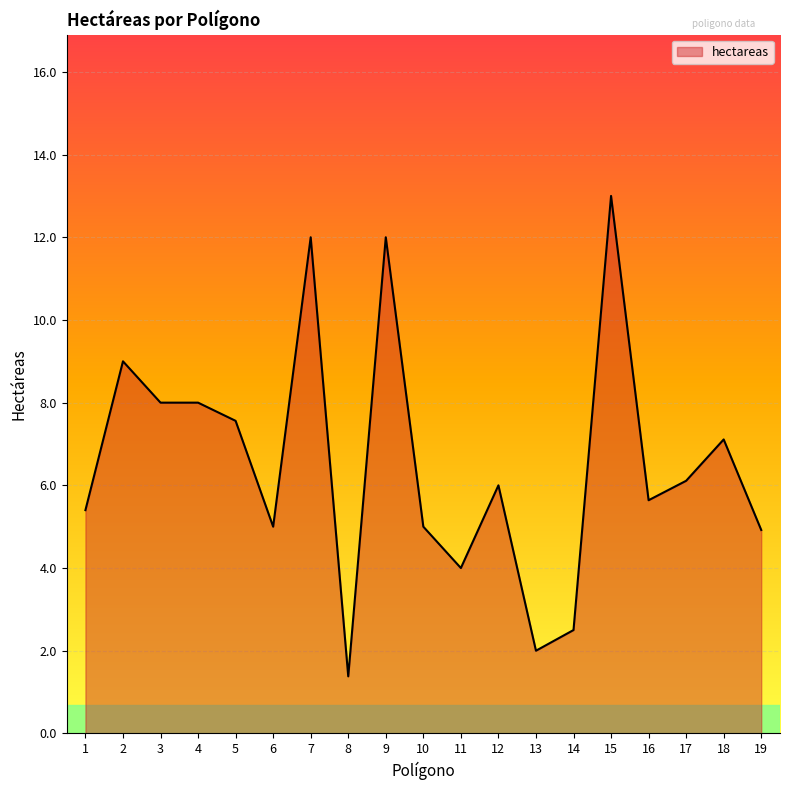

Reading left to right, transcribe all the data shown in this chart.

5.4	9.0	8.0	8.0	7.6	5.0	12.0	1.4	12.0	5.0	4.0	6.0	2.0	2.5	13.0	5.6	6.1	7.1	4.9